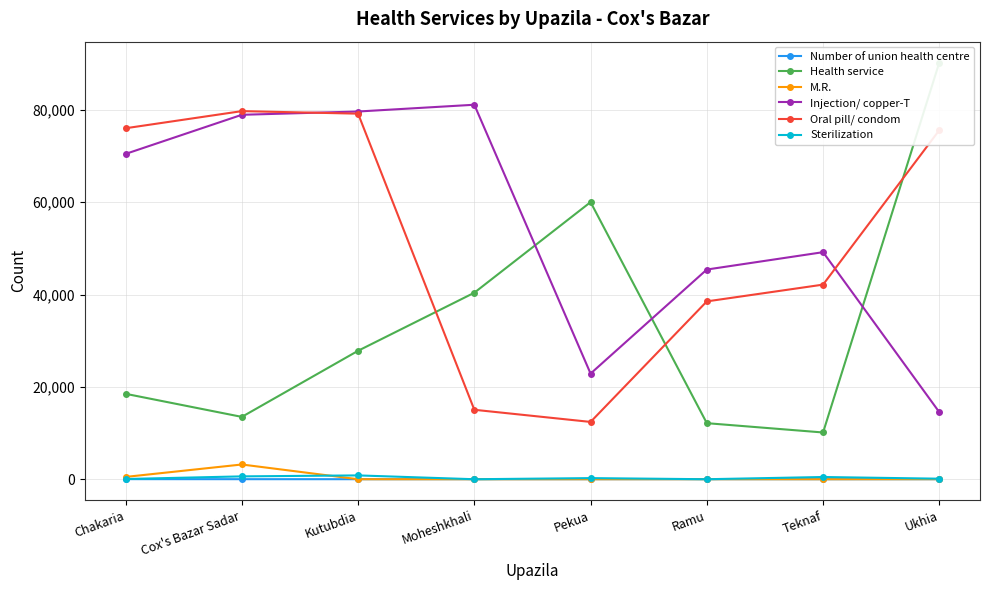

True or false: Health service has more than 1 interior local peaks.

False